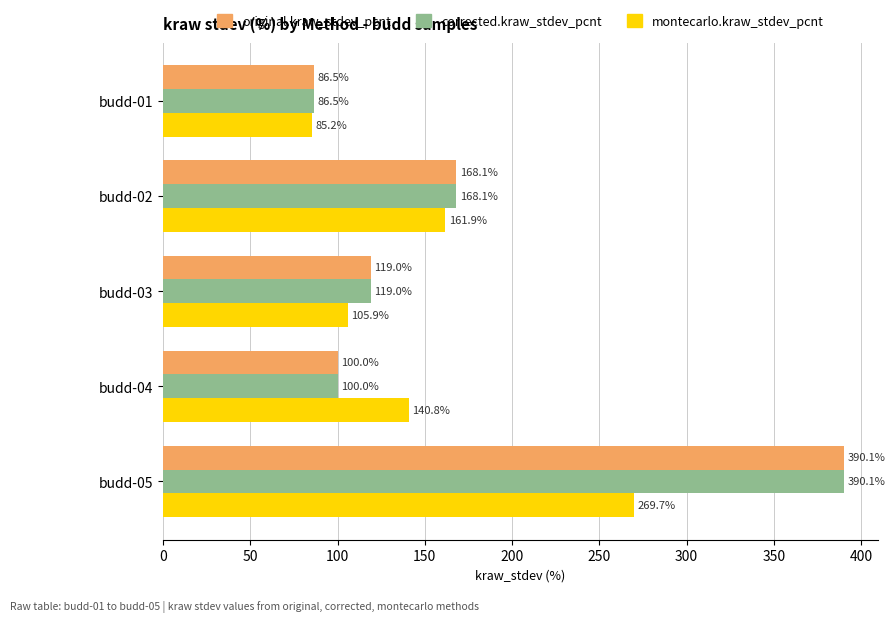

What is the difference between the second highest and minimum values in the montecarlo.kraw_stdev_pcnt series?

76.7